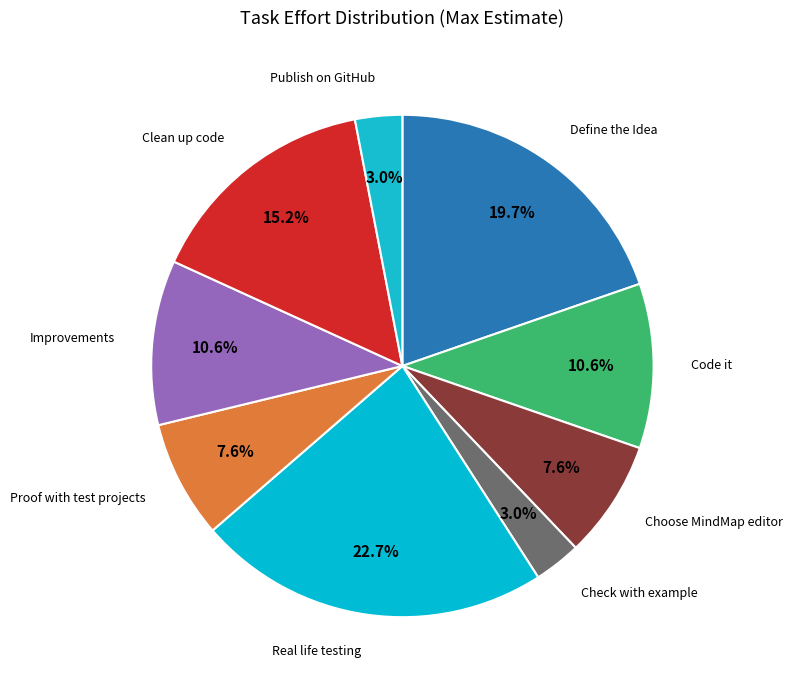

Count the number of slices in the pie.

9